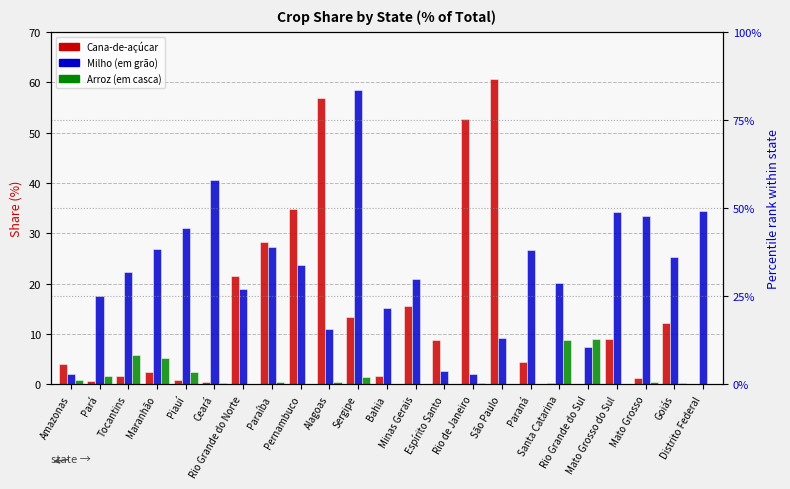

How many bars are there in each group?

3